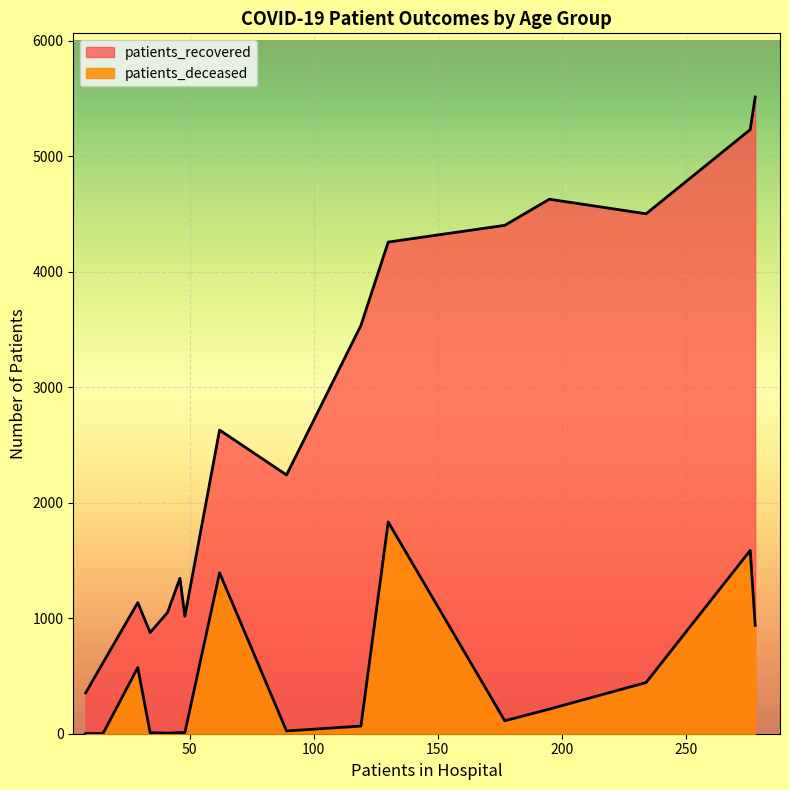

Does the chart display data point markers on the line(s)?

No